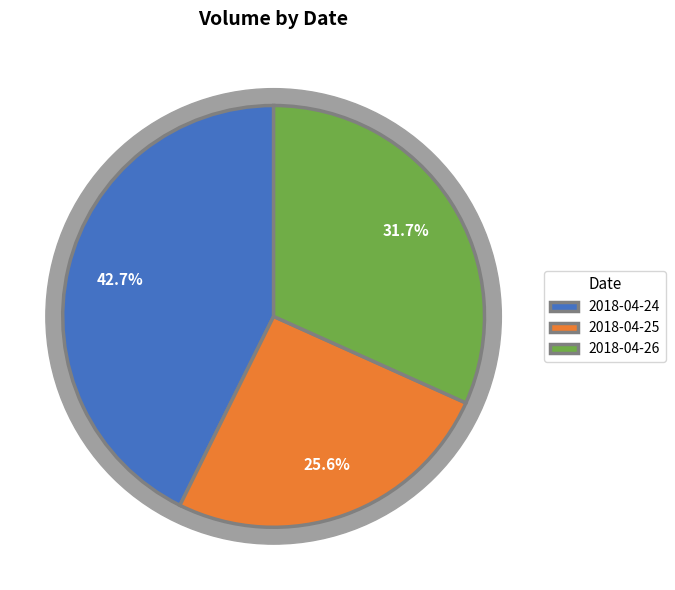

Is it true that 2018-04-24 is 43% of the pie?

True